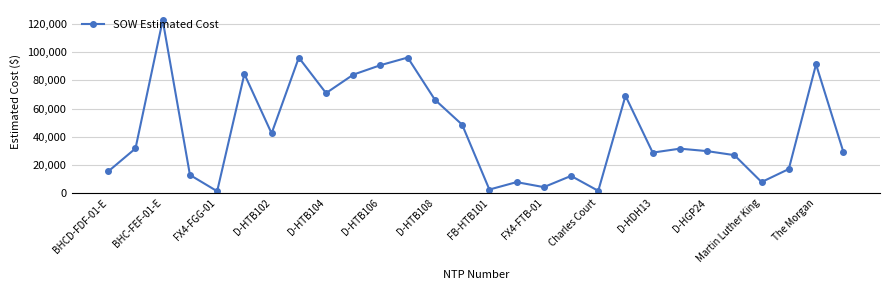

What is the sum of all values?

1224767.1